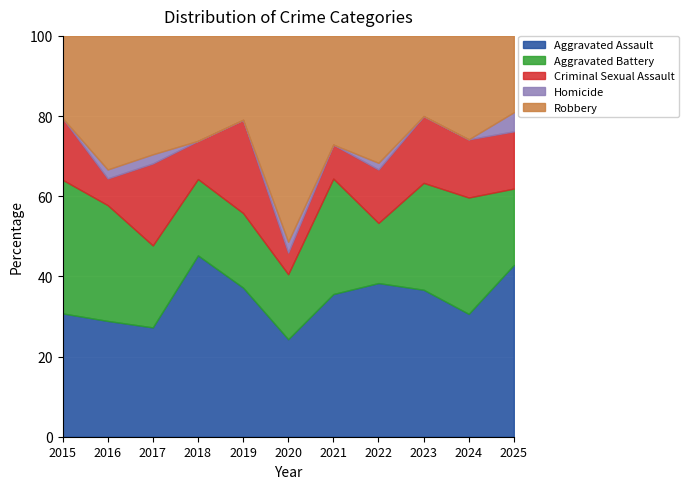

What is the lowest value of the Aggravated Assault series?

24.3